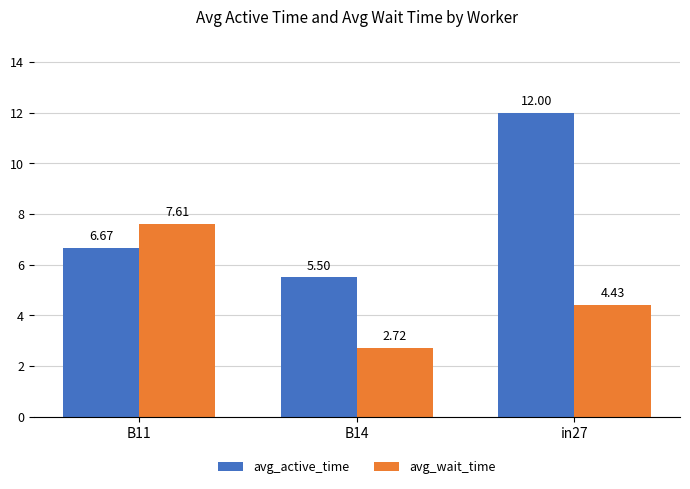

What are all the series names shown in the legend?

avg_active_time, avg_wait_time